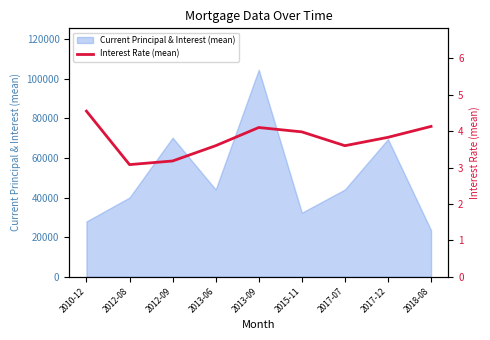

Where is the data nearest to the value 3?

2012-08